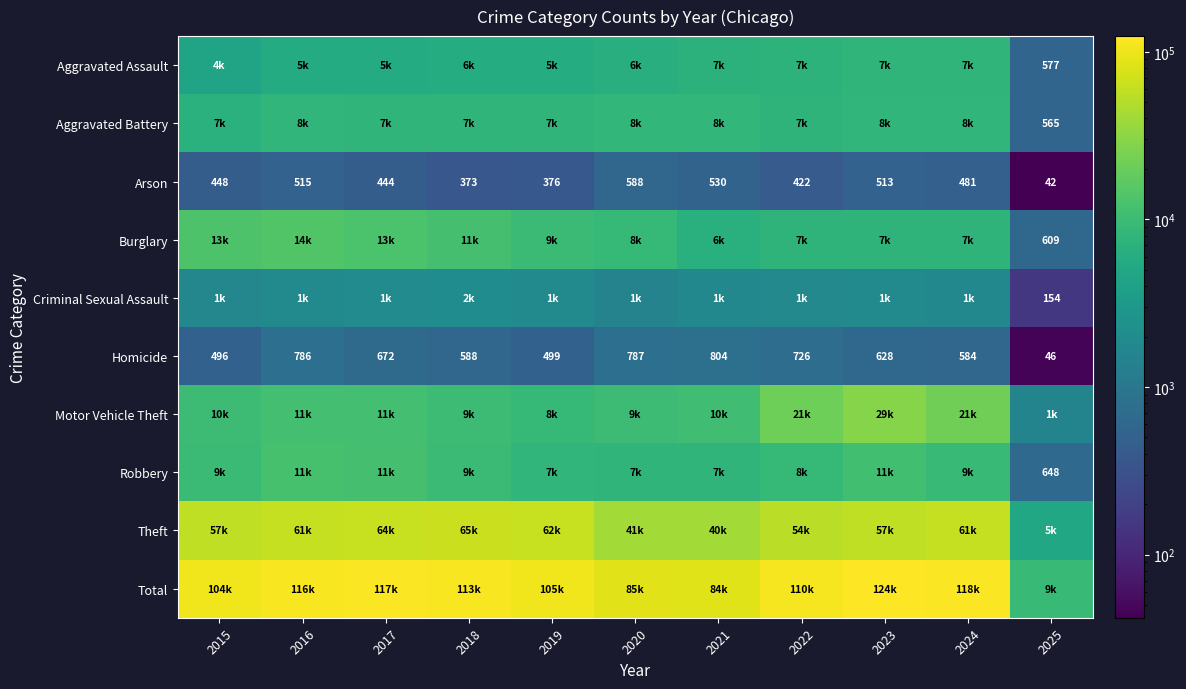

What is the approximate value of Arson at 2022, to the nearest 10?

420